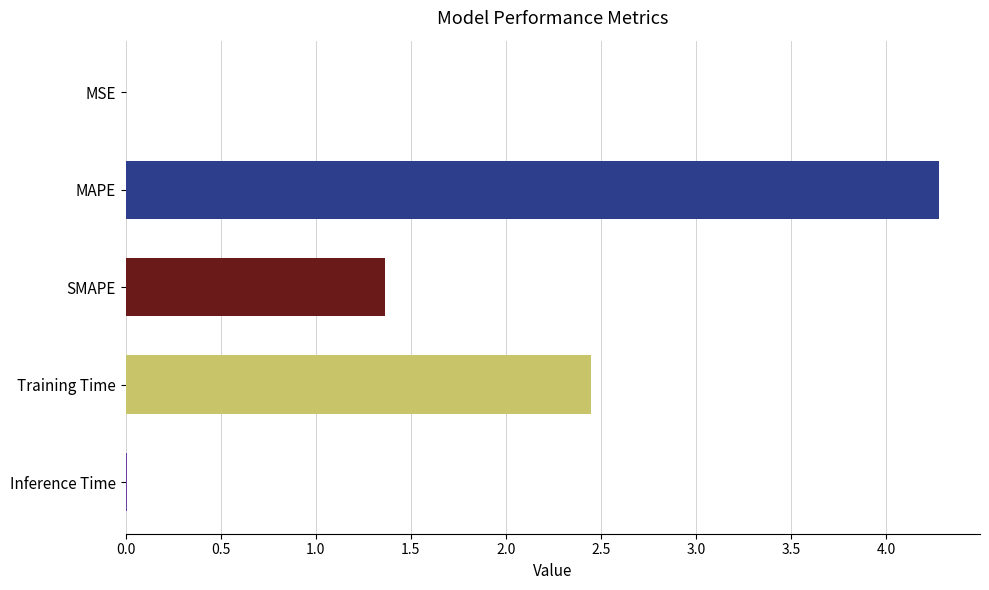

Are the bars grouped side by side (vs. stacked)?

No